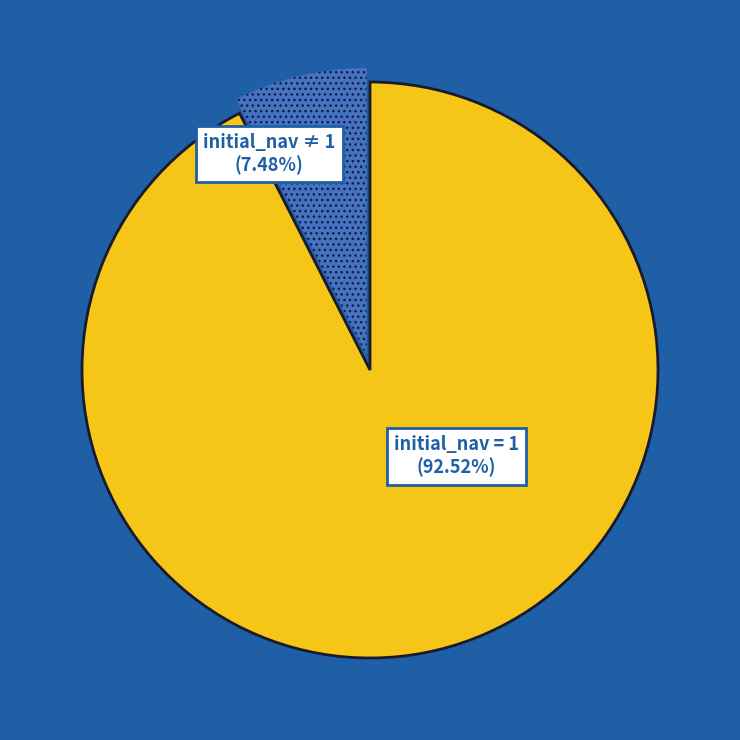

Does any single category account for the majority?

Yes